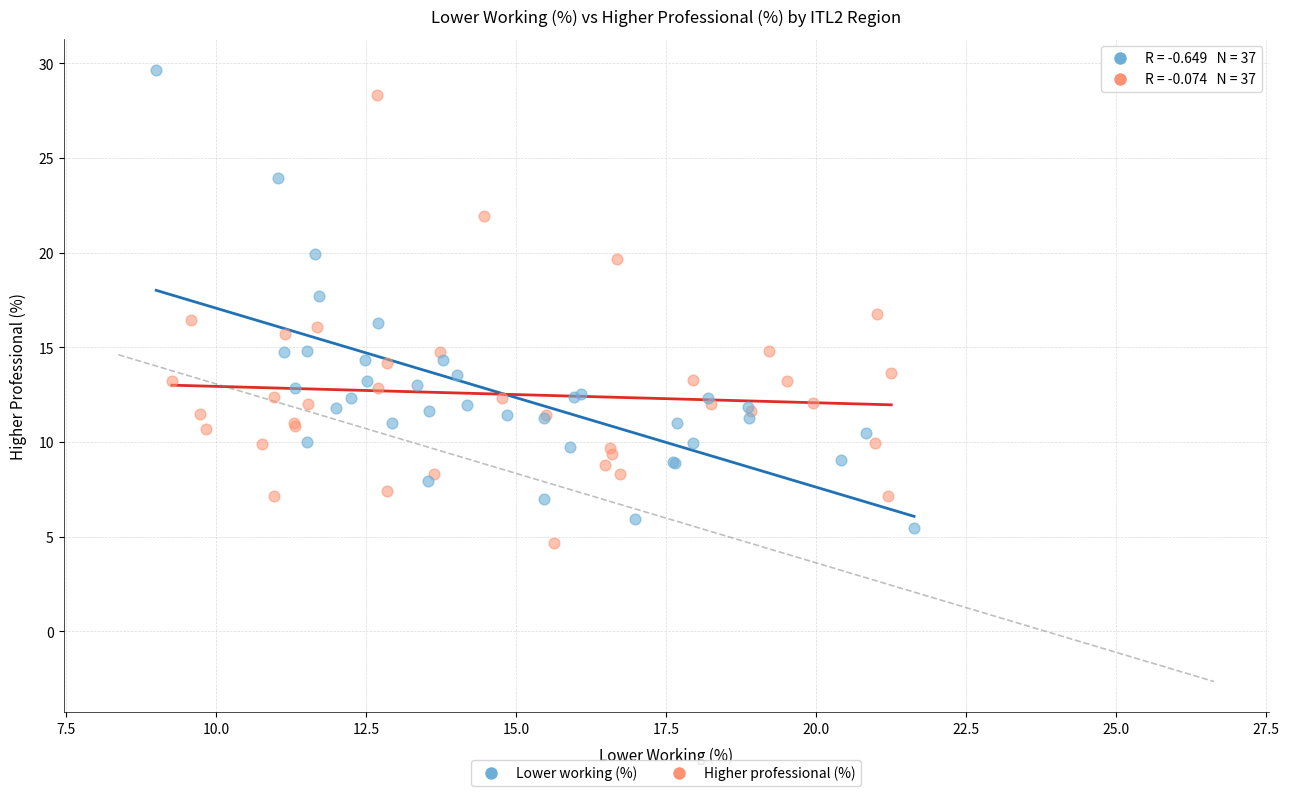

Which series has the largest Y range (max minus min)?

Lower working (%)